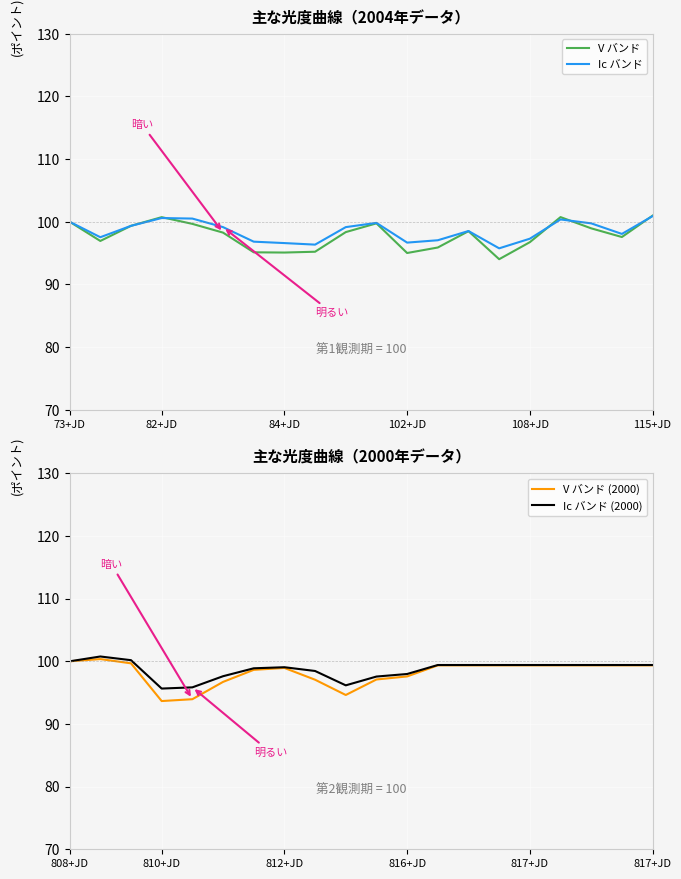

What is the lowest value of the V バンド series?

94.0